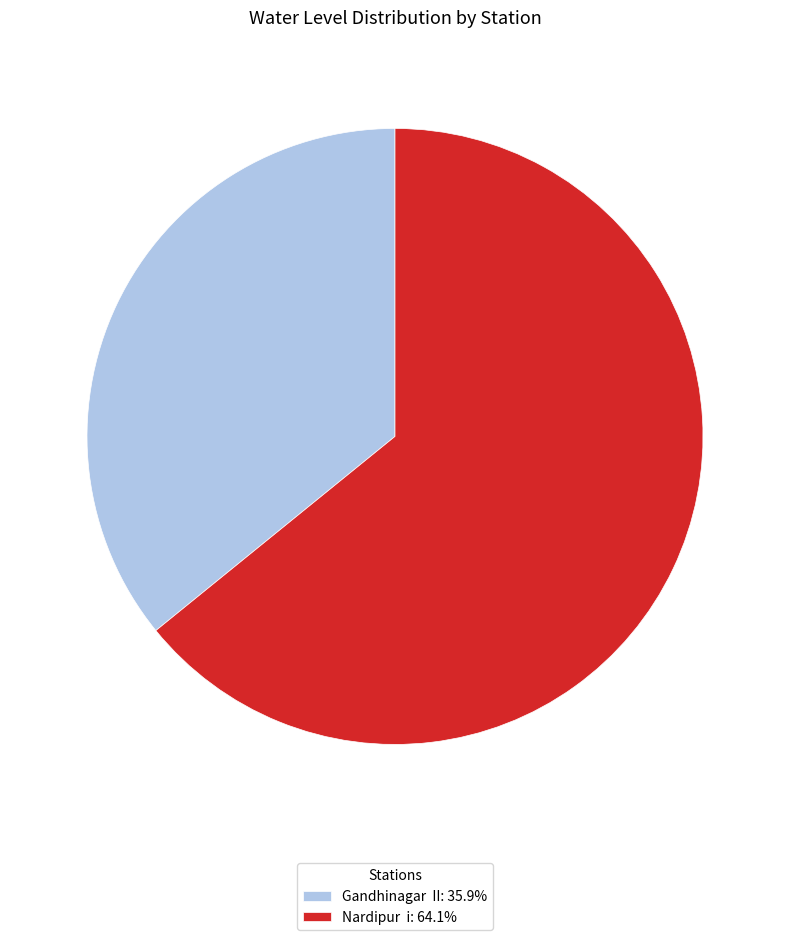

Is the sum of Gandhinagar II: 35.9% and Nardipur i: 64.1% greater than half?

Yes